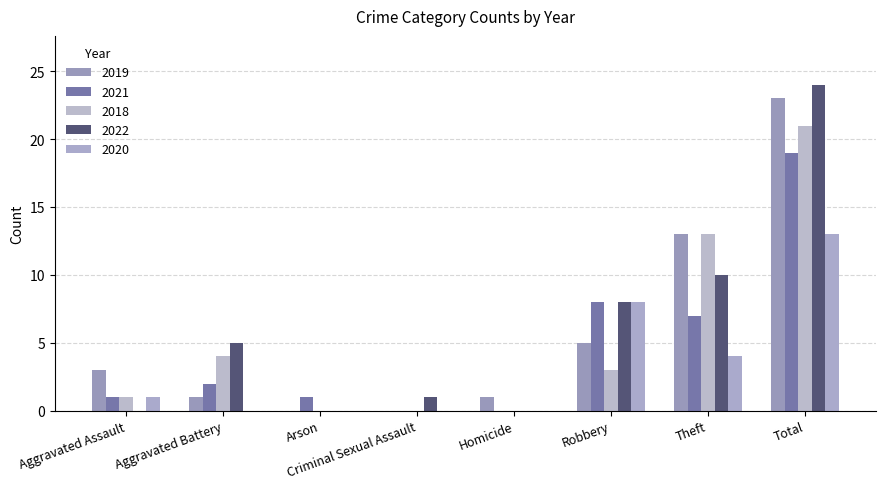

Are the bars grouped side by side (vs. stacked)?

Yes